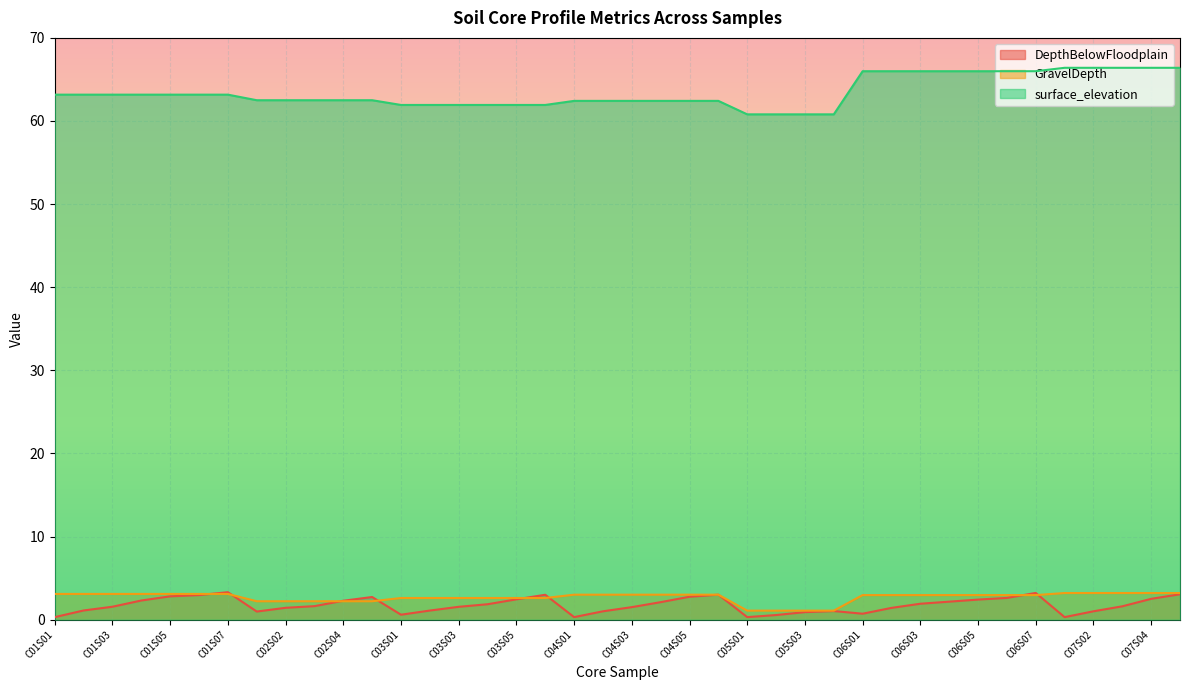

How many series are shown in this chart?

3